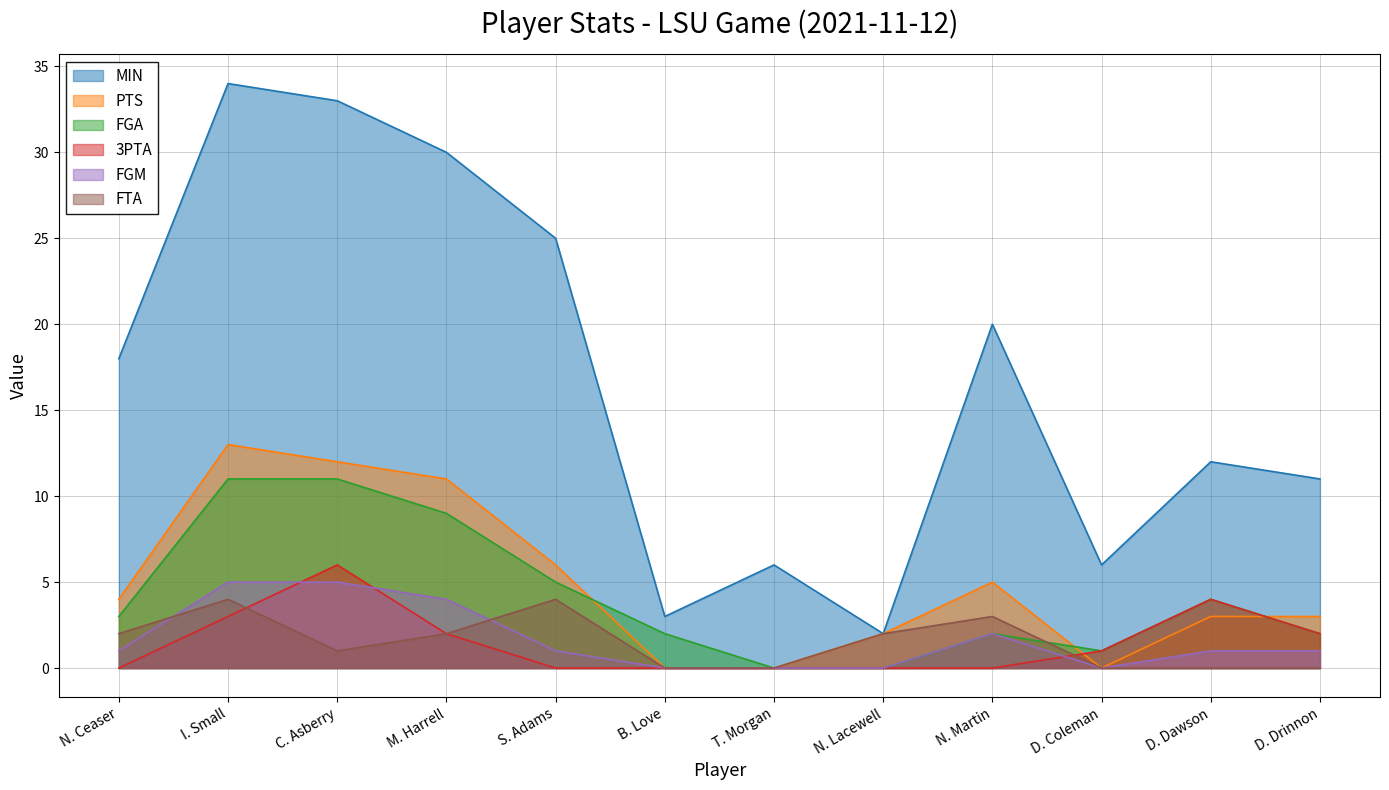

Rank the categories by 3PTA value from highest to lowest.

C. Asberry, D. Dawson, I. Small, M. Harrell, D. Drinnon, D. Coleman, N. Ceaser, S. Adams, B. Love, T. Morgan, N. Lacewell, N. Martin